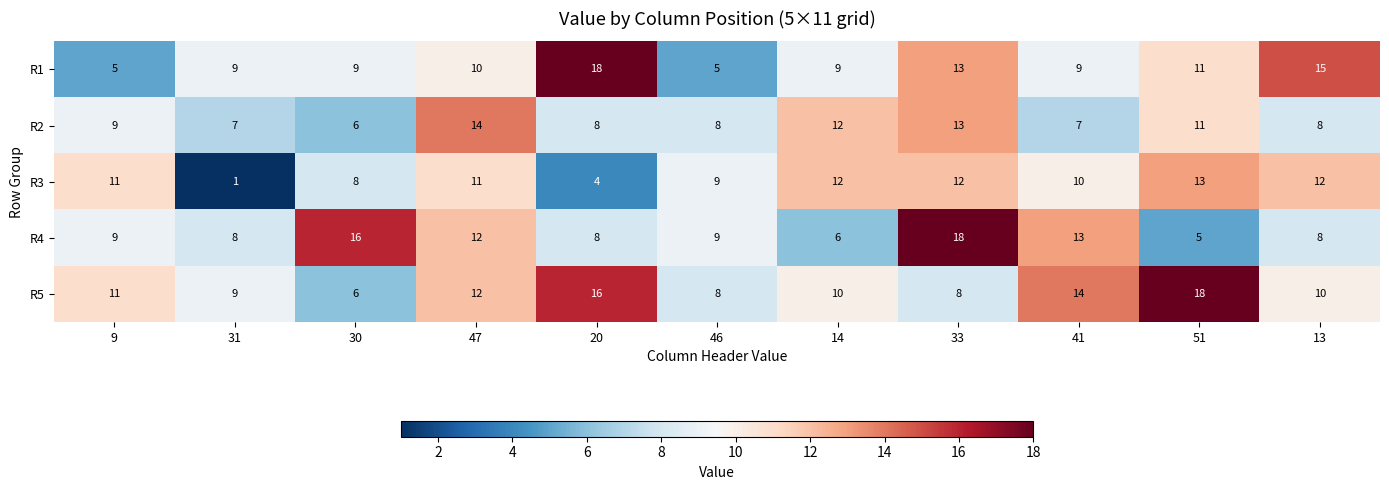

Which series has the largest total across all categories?

R5